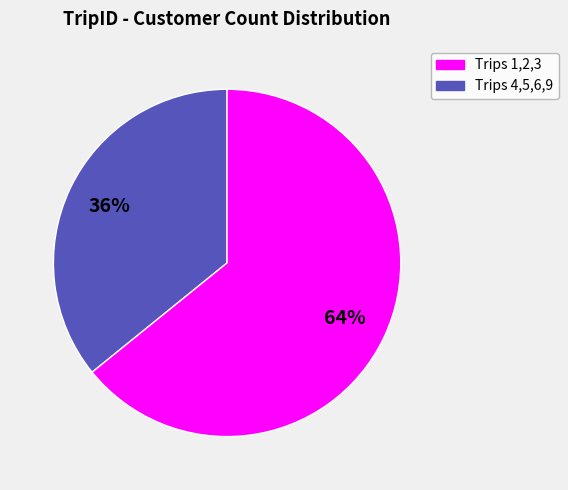

To the nearest percent, what is the average slice percentage?

50%